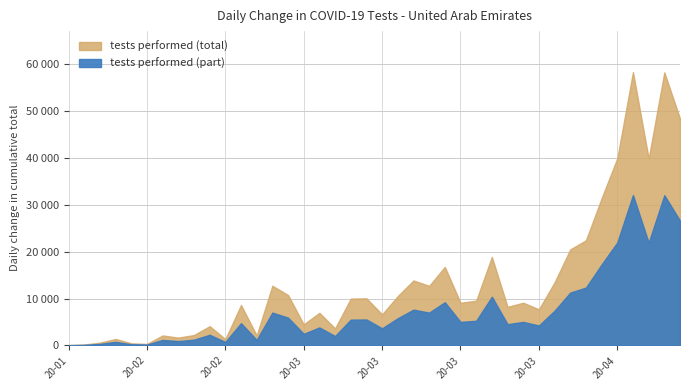

Rank the categories by value from highest to lowest.

2020-04-05, 2020-04-07, 2020-04-08, 2020-04-04, 2020-04-06, 2020-04-03, 2020-04-02, 2020-04-01, 2020-03-27, 2020-03-23, 2020-03-19, 2020-03-31, 2020-03-04, 2020-03-21, 2020-03-06, 2020-03-17, 2020-03-14, 2020-03-12, 2020-03-25, 2020-03-29, 2020-03-24, 2020-02-28, 2020-03-28, 2020-03-30, 2020-03-09, 2020-03-15, 2020-03-07, 2020-02-22, 2020-03-10, 2020-02-21, 2020-03-03, 2020-02-16, 2020-02-18, 2020-02-09, 2020-02-27, 2020-02-08, 2020-02-10, 2020-02-14, 2020-02-01, 2020-01-29